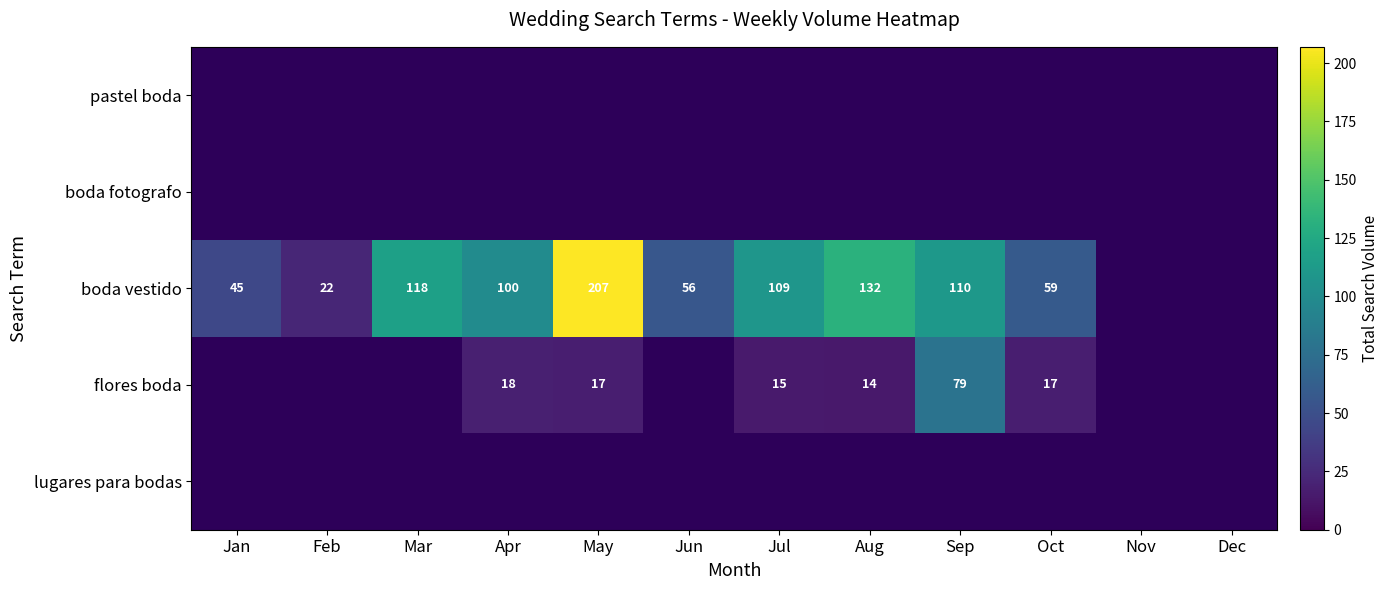

The value of boda vestido at Oct is 59. True or false?

True